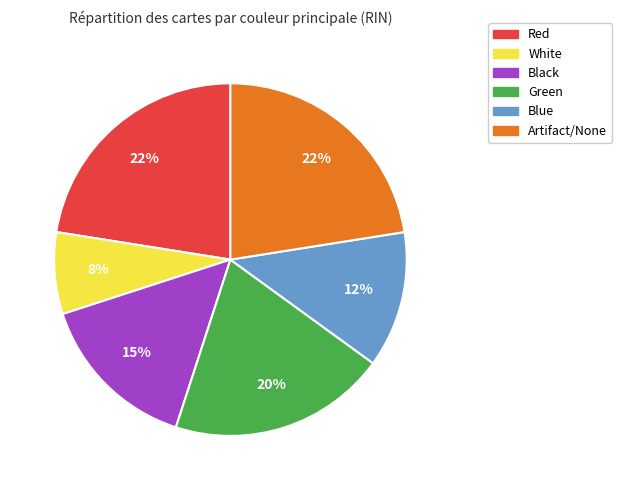

Is there a majority slice in this chart?

No